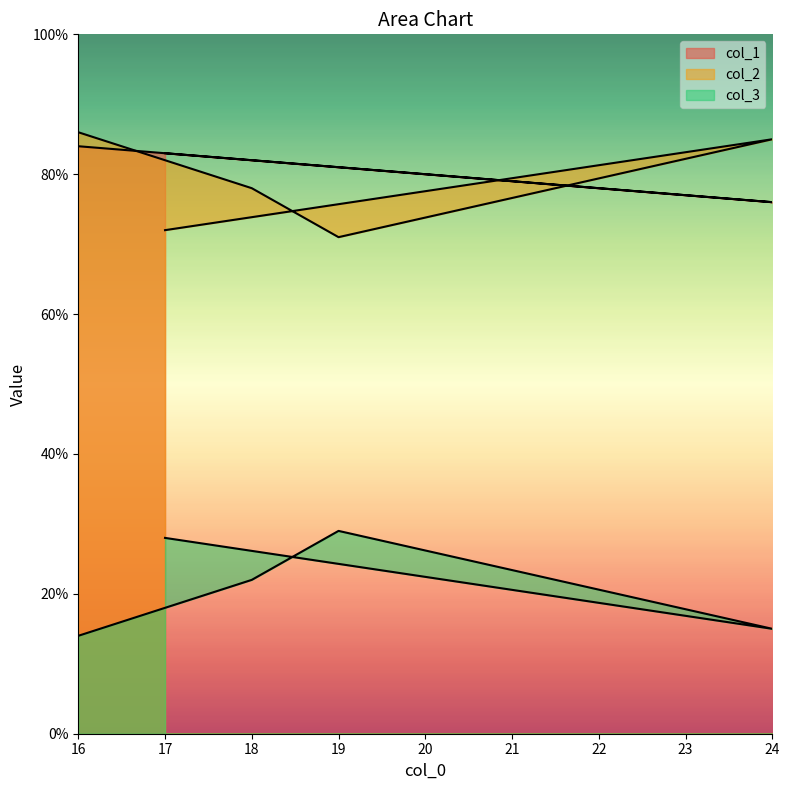

The value of col_1 at 19 is 144. True or false?

False